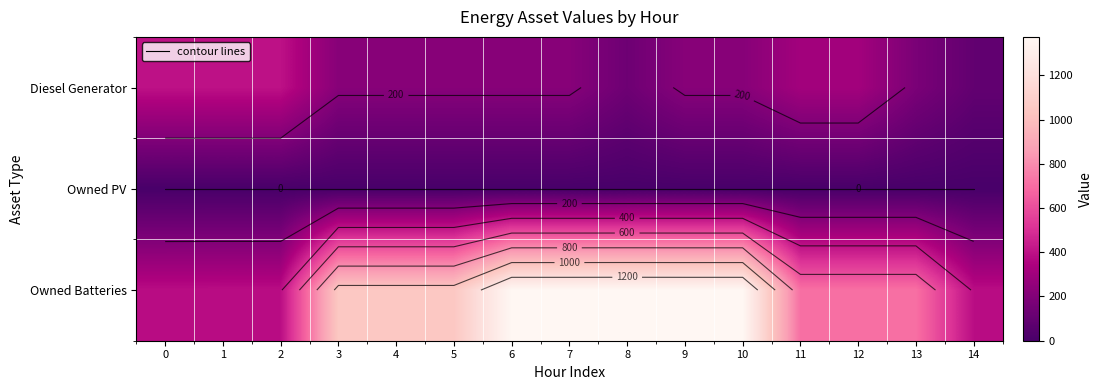

What is the average value of the Diesel Generator series?

249